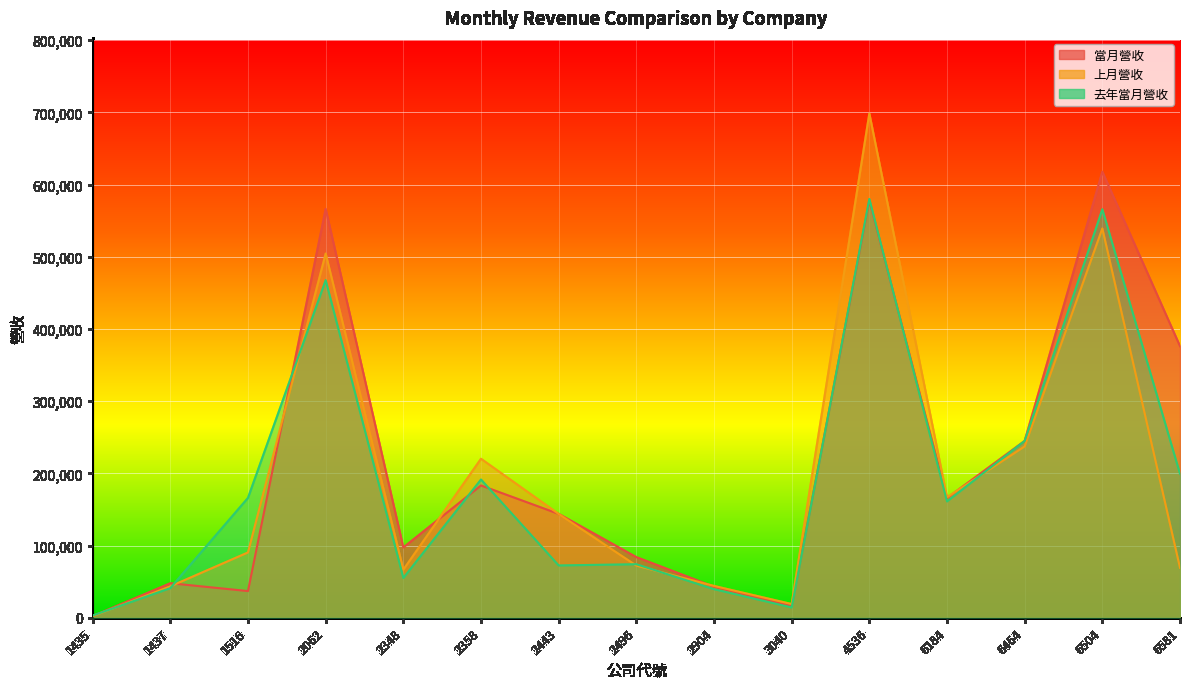

What is the highest value of the 去年當月營收 series?

580134